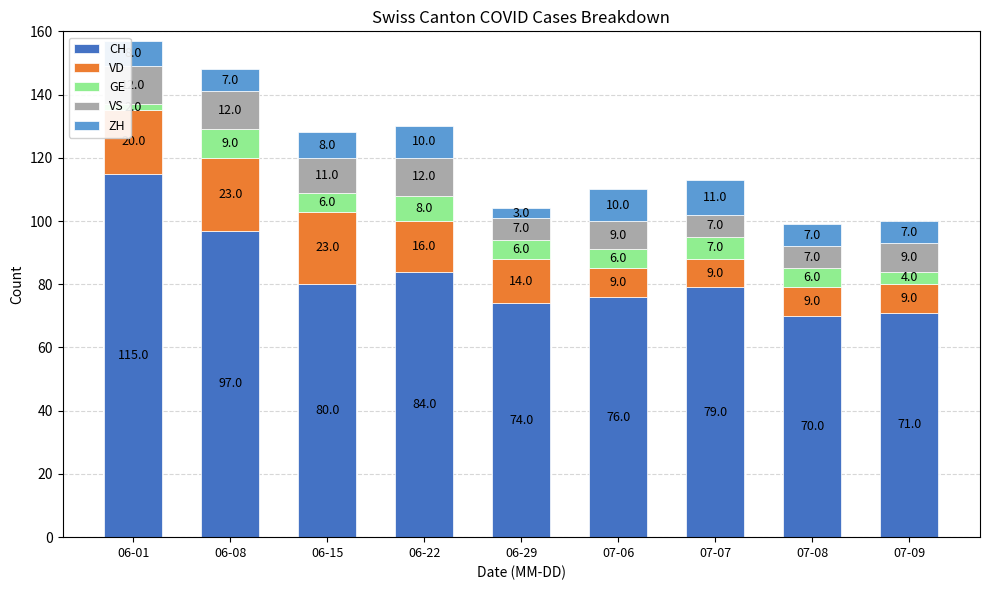

Which category has the highest value in the CH series?

06-01